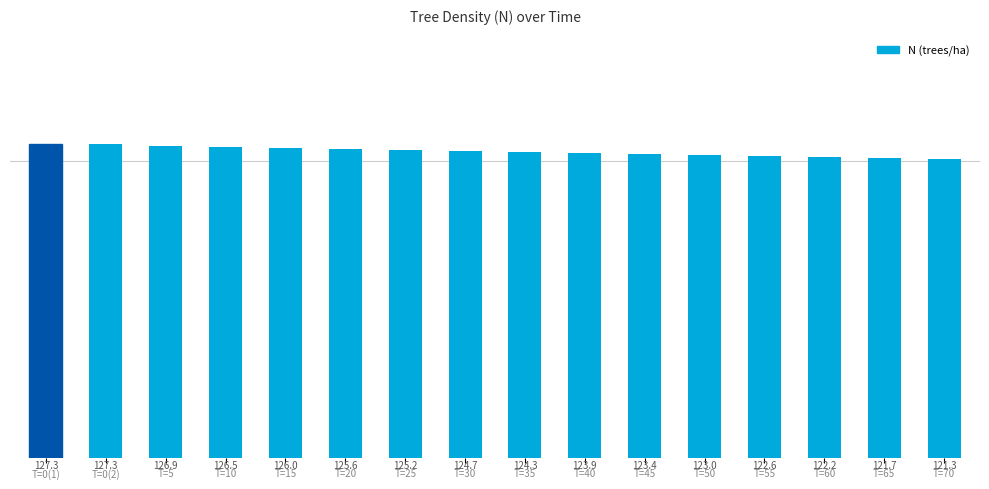

Is it true that the value at T=20 is 125.6?

True